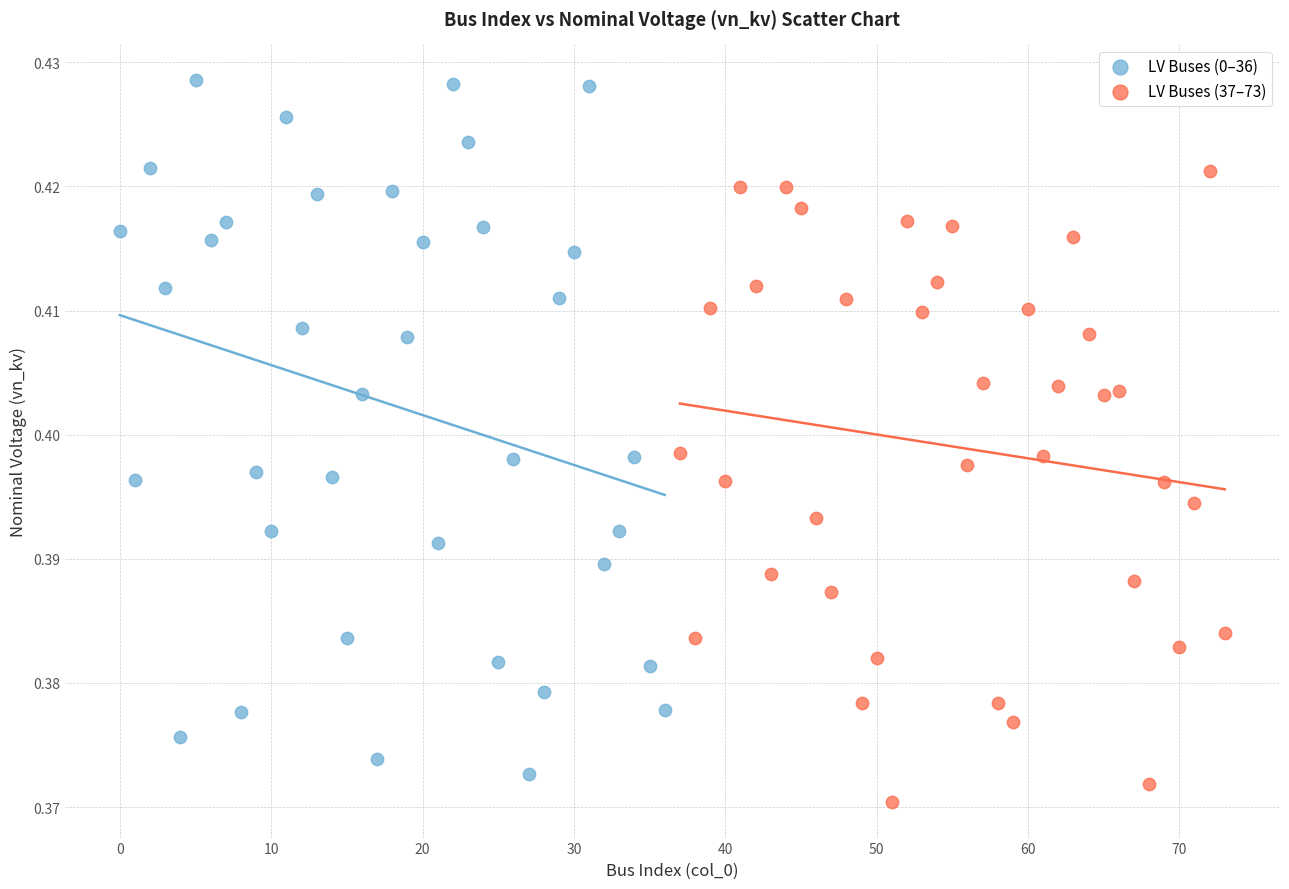

Which series has the widest spread of Y values?

LV Buses (0–36)